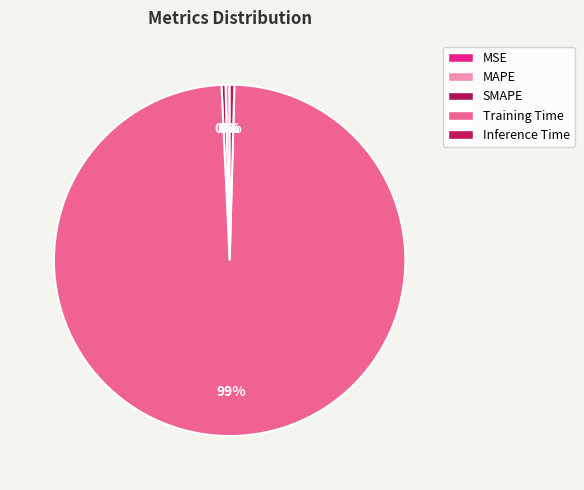

Is there any slice that represents more than half of the pie?

Yes